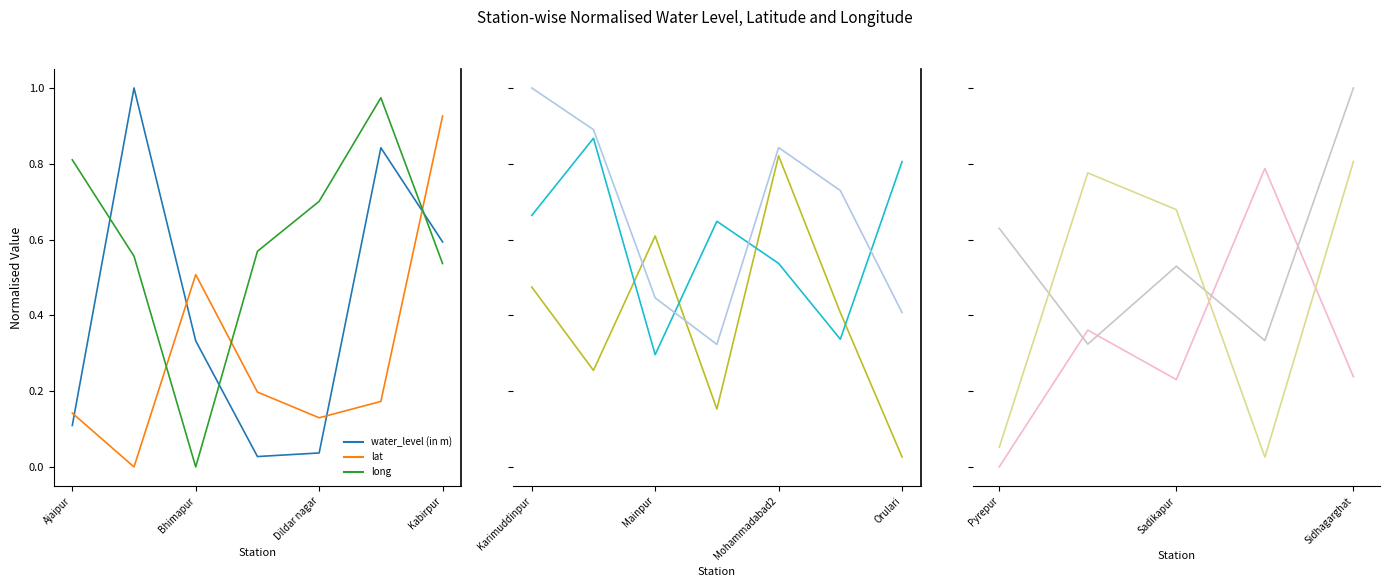

How many categories are shown in the chart?

7